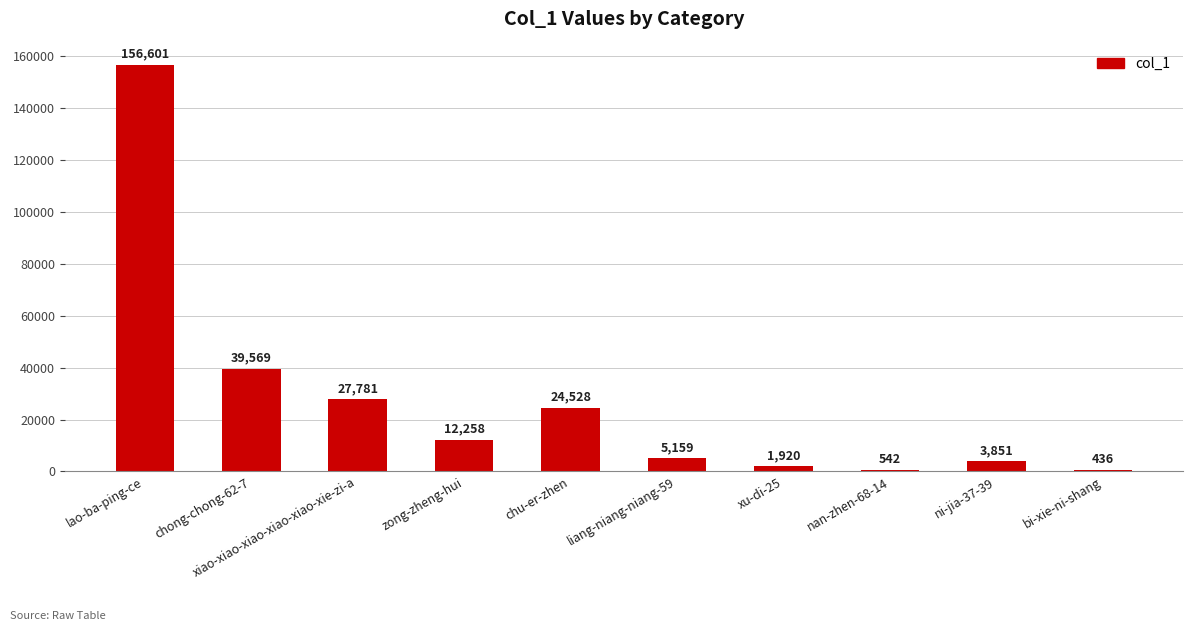

True or false: the data shows 27781 at xiao-xiao-xiao-xiao-xiao-xie-zi-a.

True